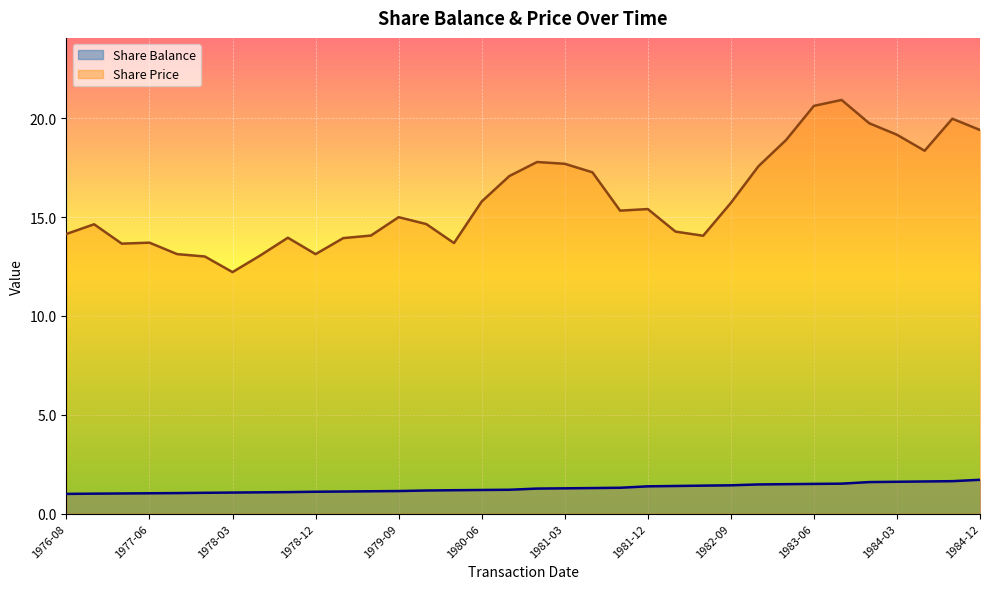

How many data points in Share Price are less than 15?

16